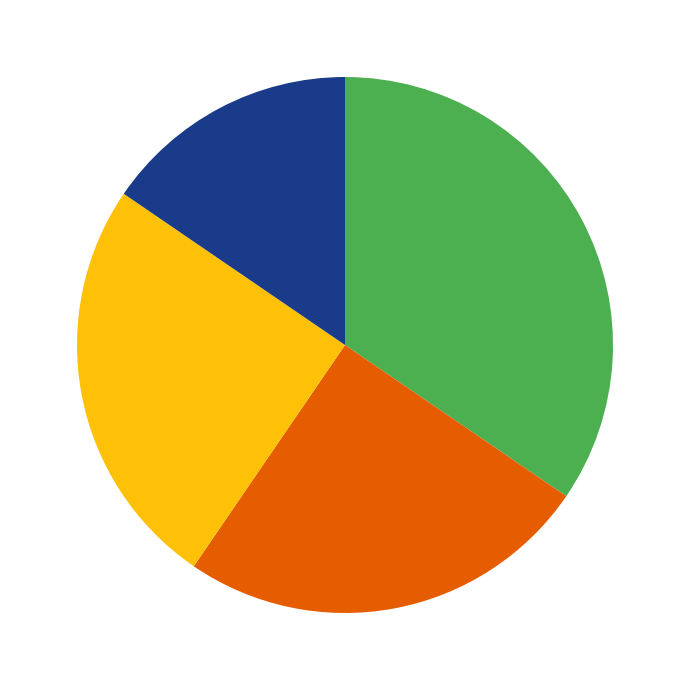

Is there any slice that represents more than half of the pie?

No